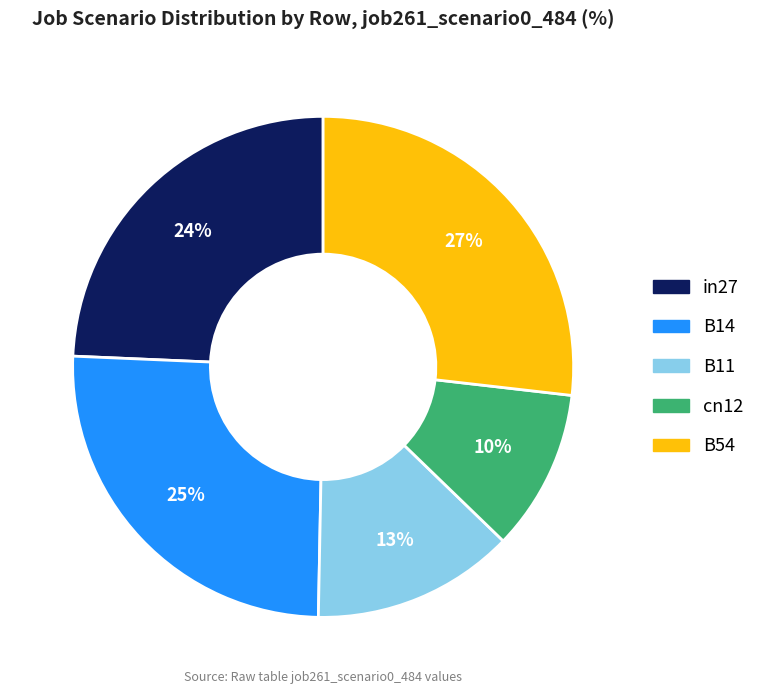

Which has a higher value, B11 or cn12?

B11